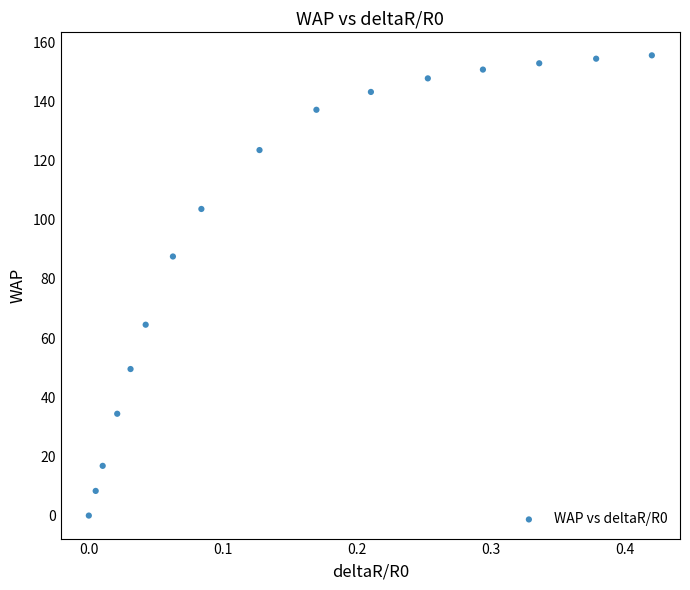

What Y value in the scatter plot is closest to 77?

87.6